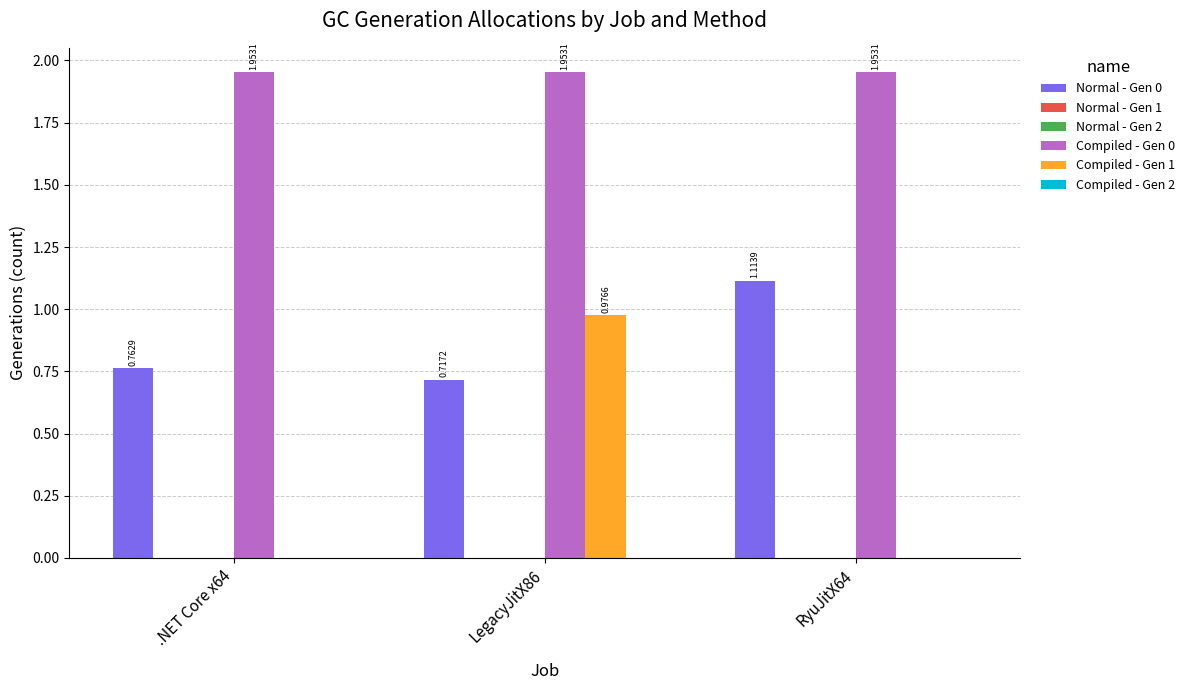

Rank the series at LegacyJitX86 from highest to lowest value.

Compiled - Gen 0, Compiled - Gen 1, Normal - Gen 0, Normal - Gen 1, Normal - Gen 2, Compiled - Gen 2